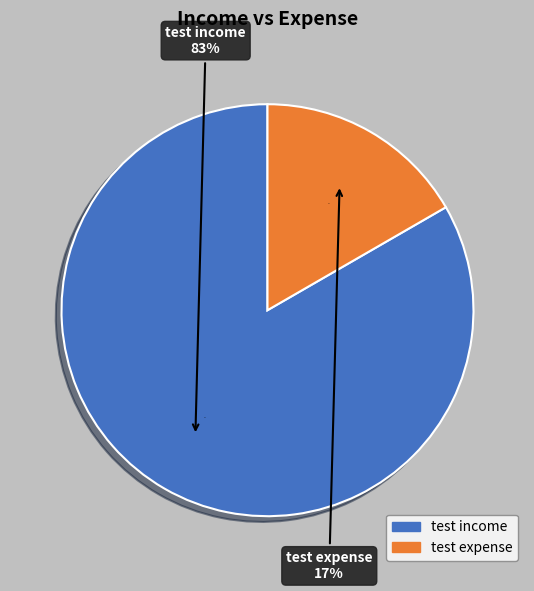

To the nearest percent, what portion does test expense represent?

17%